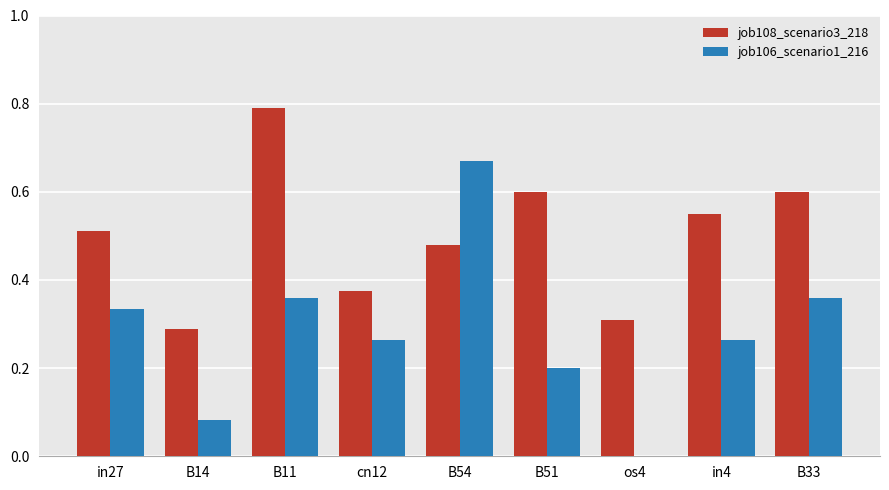

What is the sum of all job106_scenario1_216 values?

2.5